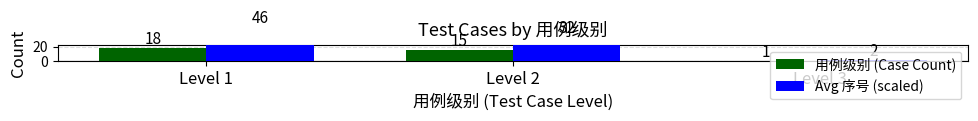

How many Avg 序号 (scaled) values are between 2 and 46?

3